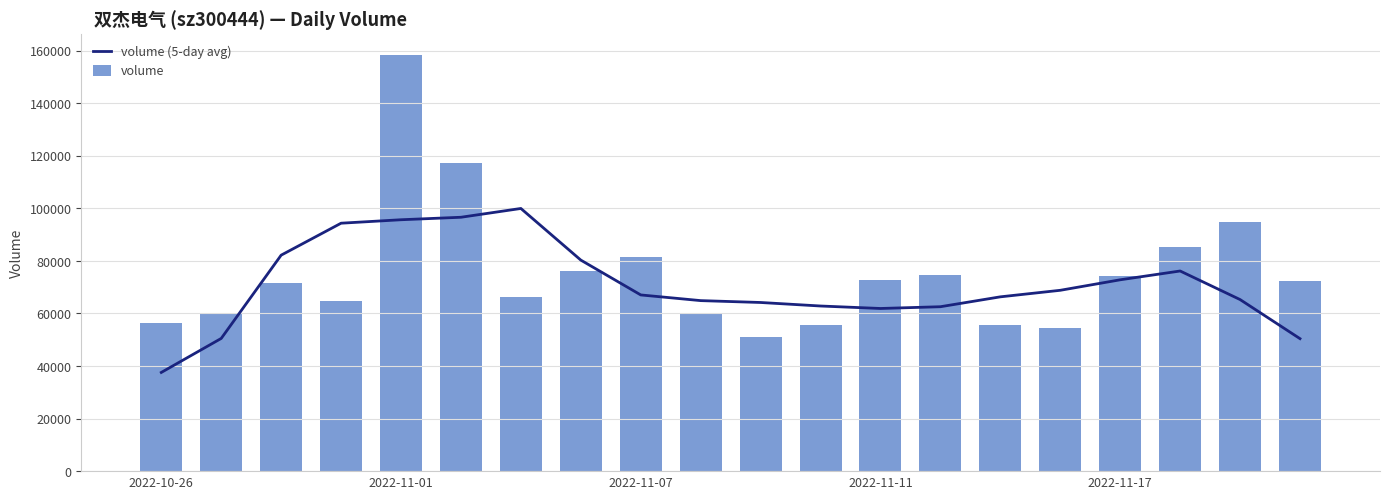

The volume series shows 118583.5 at 2022-11-07. True or false?

False